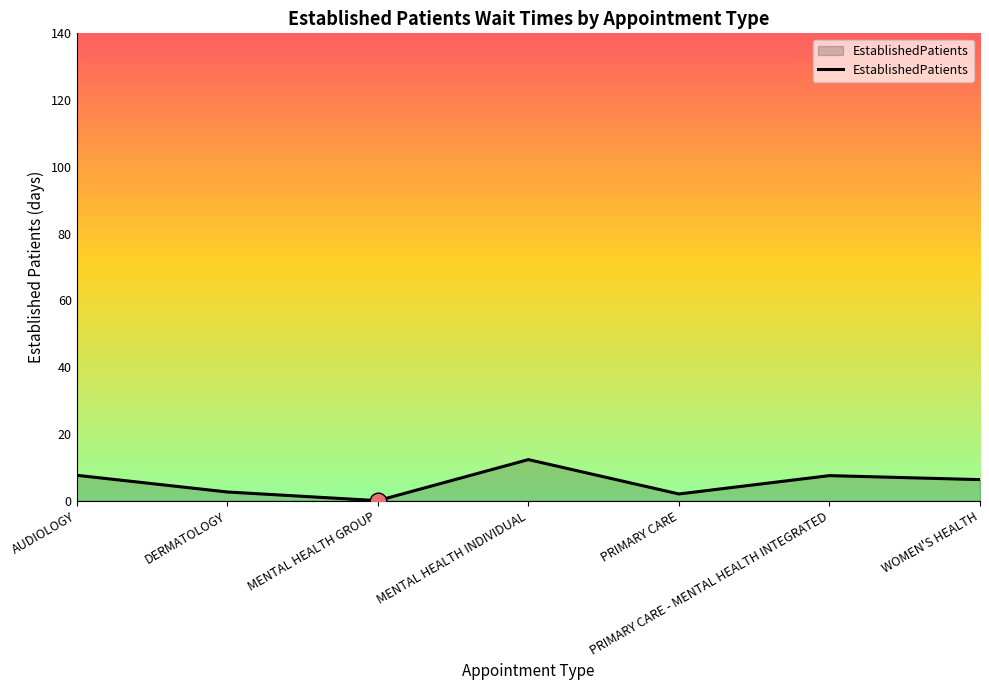

Where is the first local maximum?

MENTAL HEALTH INDIVIDUAL